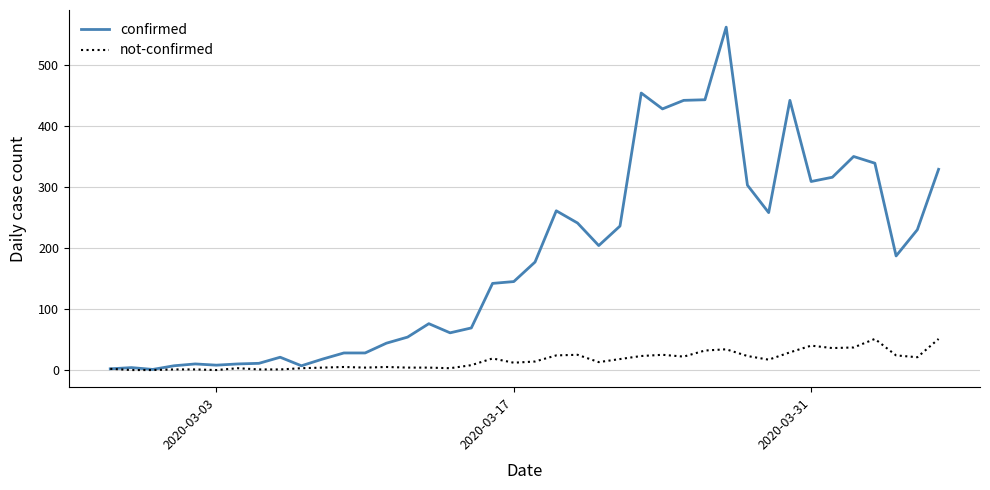

Which series has the largest range (max minus min)?

confirmed